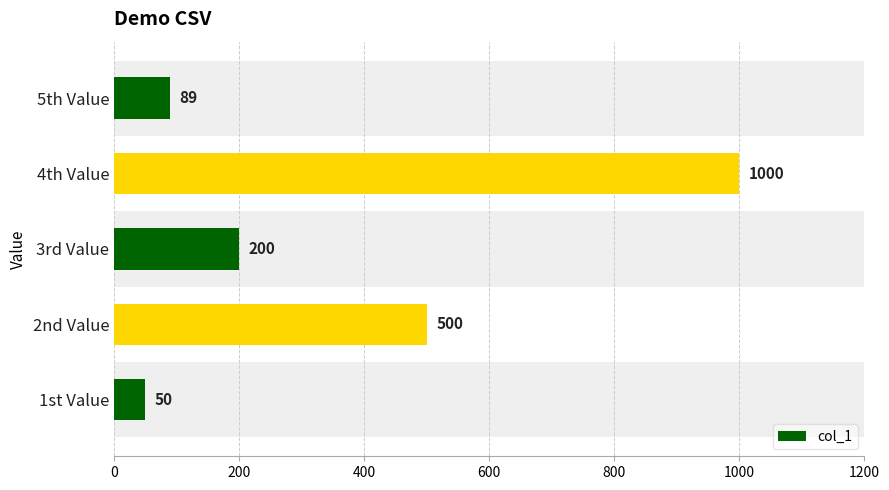

Reading bottom to top, list all the values displayed in this chart.

50	500	200	1000	89